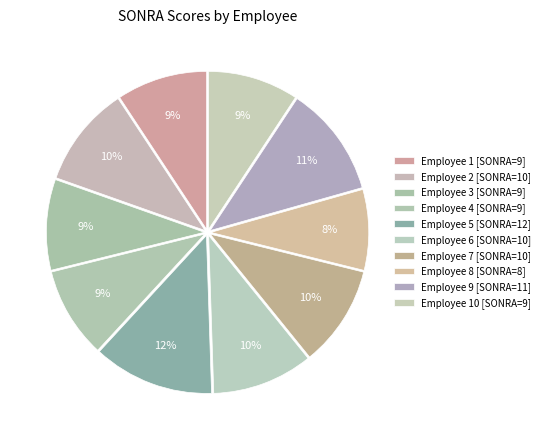

How many slices are in this pie chart?

10